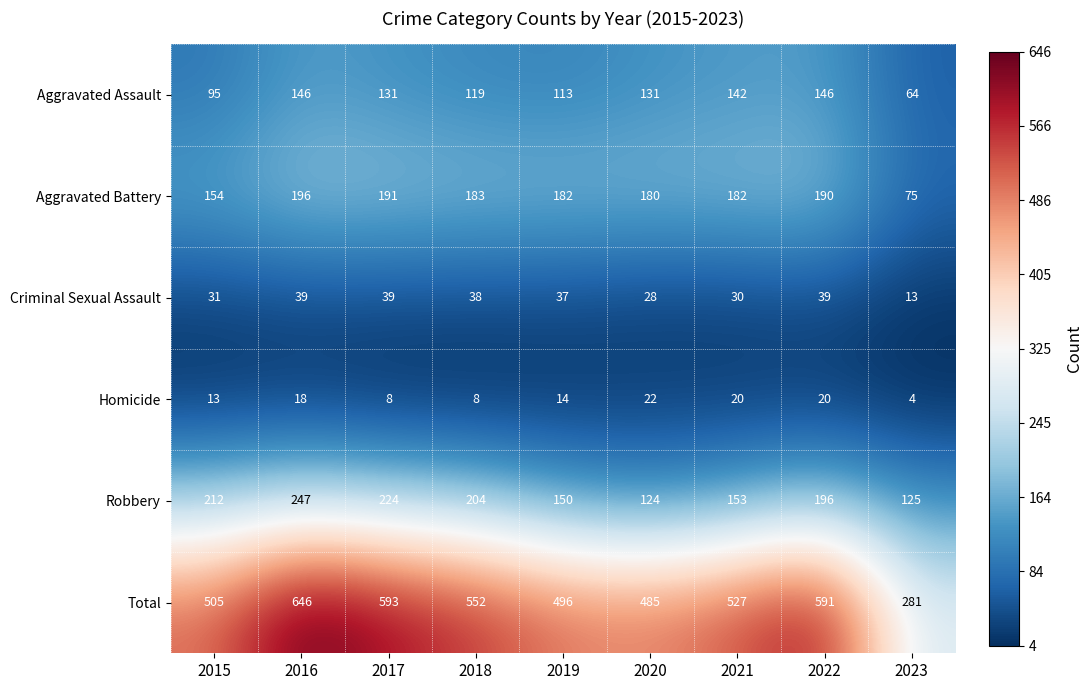

At which category does the chart reach its peak across all series?

2016